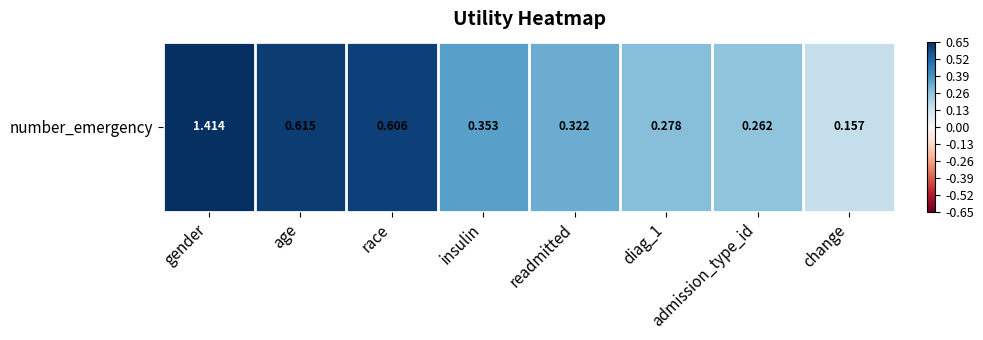

Reading left to right, extract all data points from this chart.

gender=1.4	age=0.6	race=0.6	insulin=0.4	readmitted=0.3	diag_1=0.3	admission_type_id=0.3	change=0.2